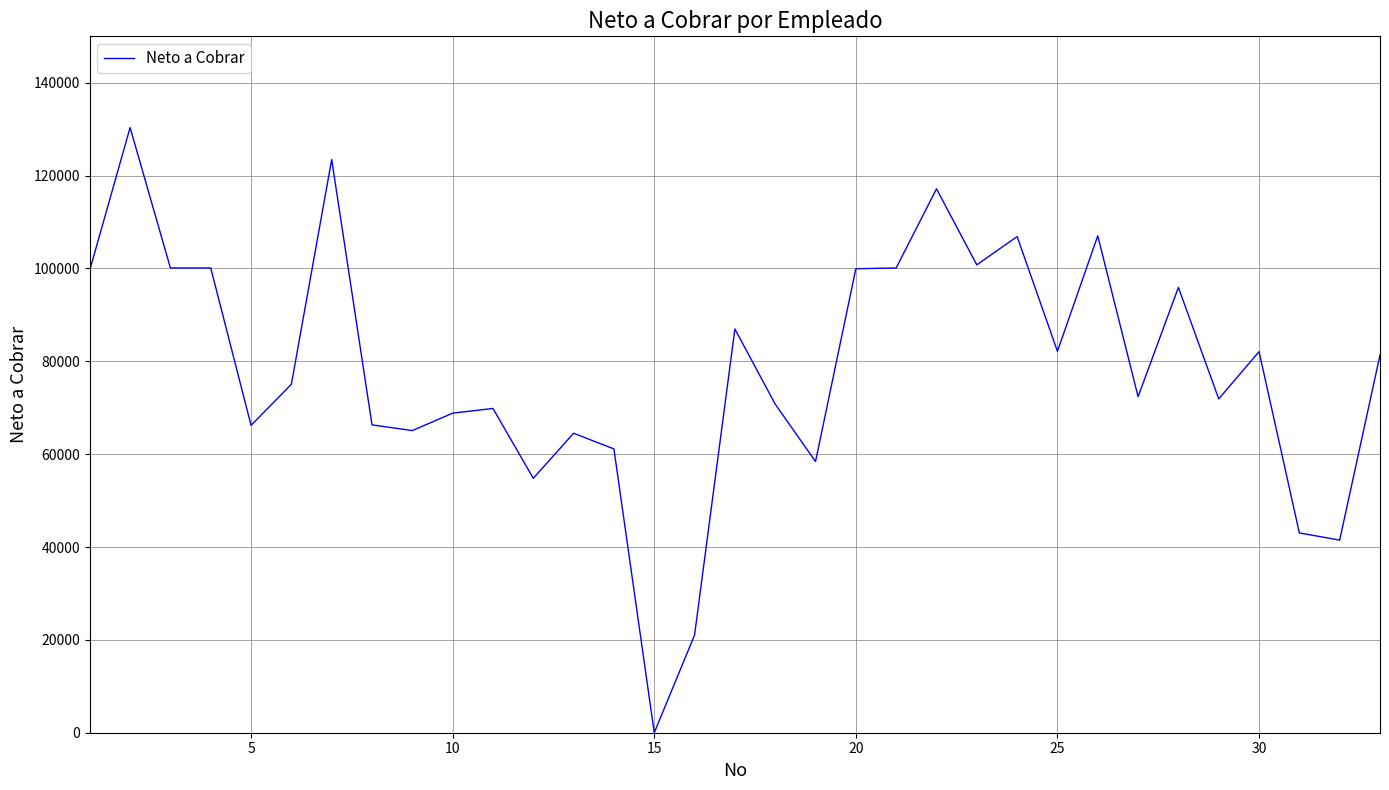

What is the difference between the maximum and minimum values?

130344.5